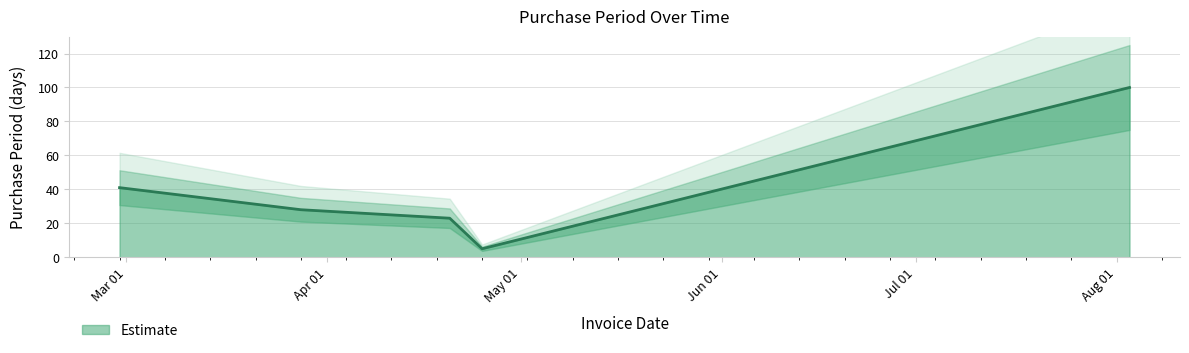

What is the average value?

39